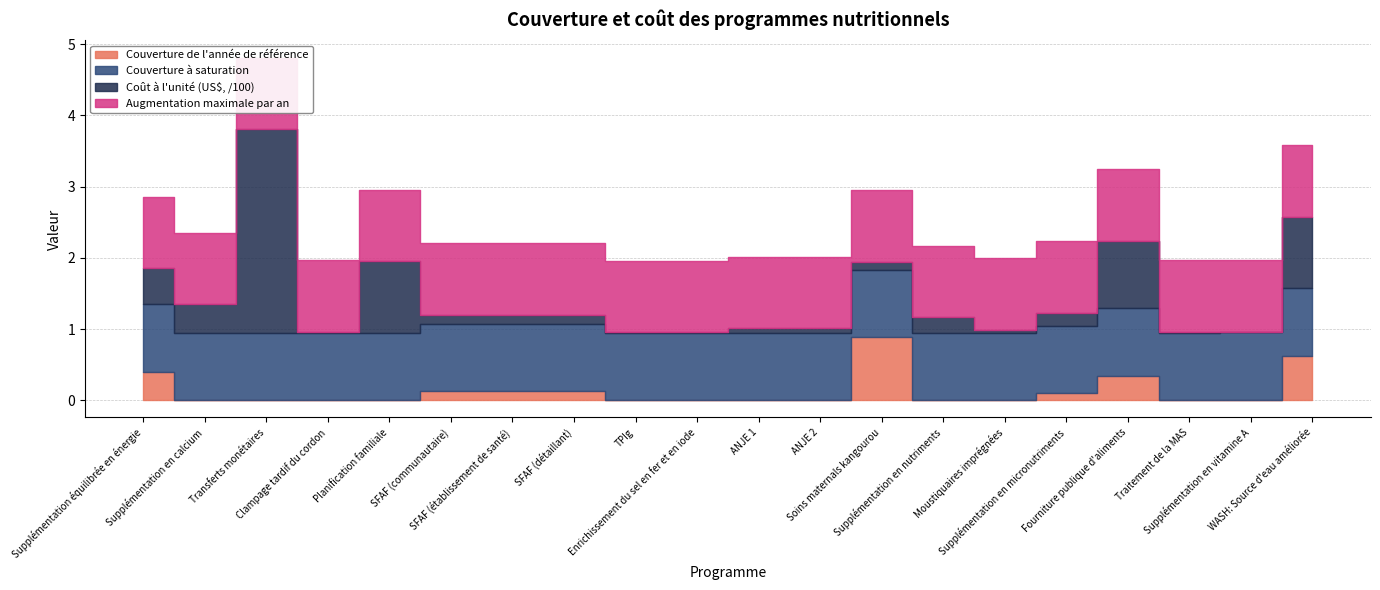

Count the number of categories in the chart.

20